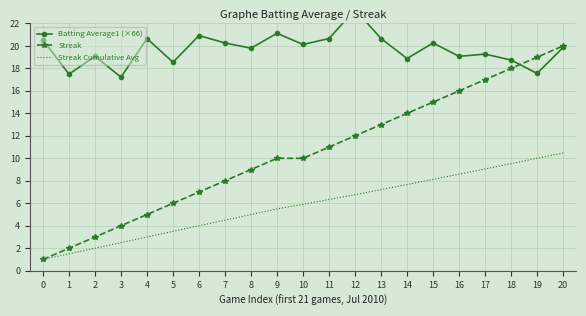

The Streak series shows 6.0 at 5. True or false?

True